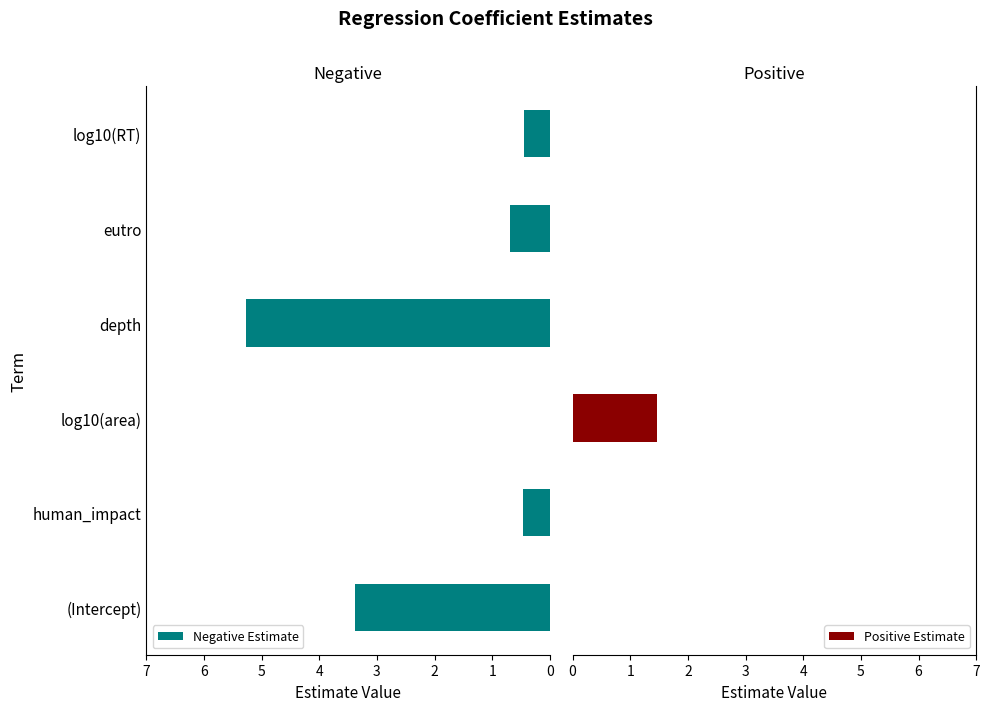

List the series in order of their peak value, lowest first.

Positive Estimate, Negative Estimate